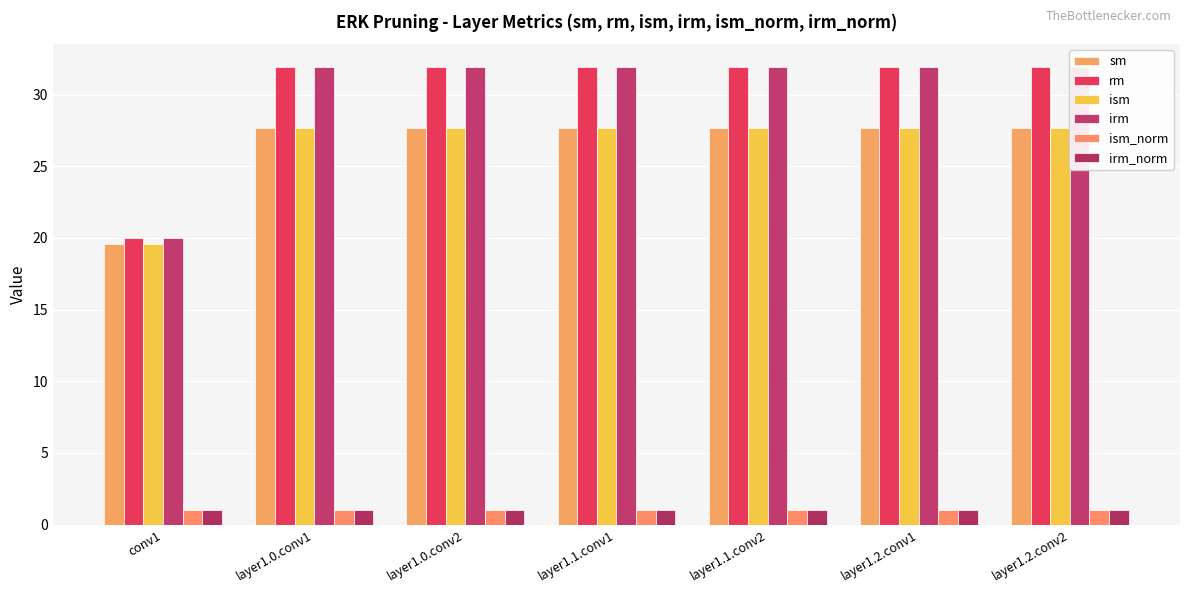

Does the chart contain stacked bars?

No